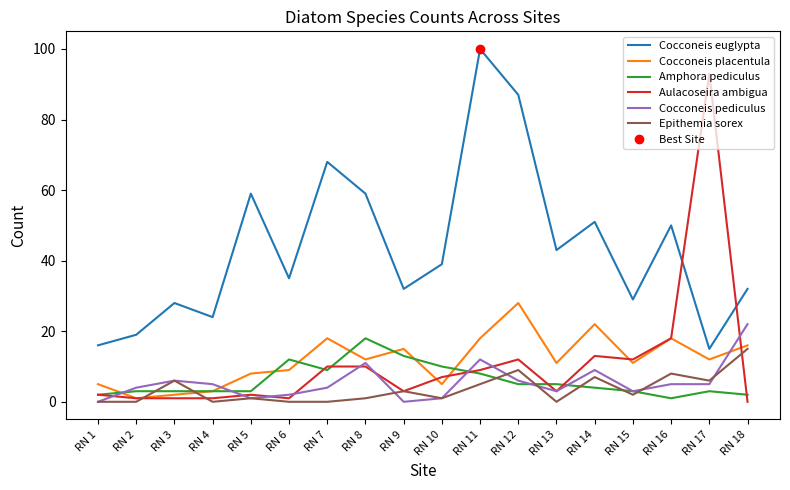

How many intersections are there between Cocconeis pediculus and Cocconeis placentula?

3